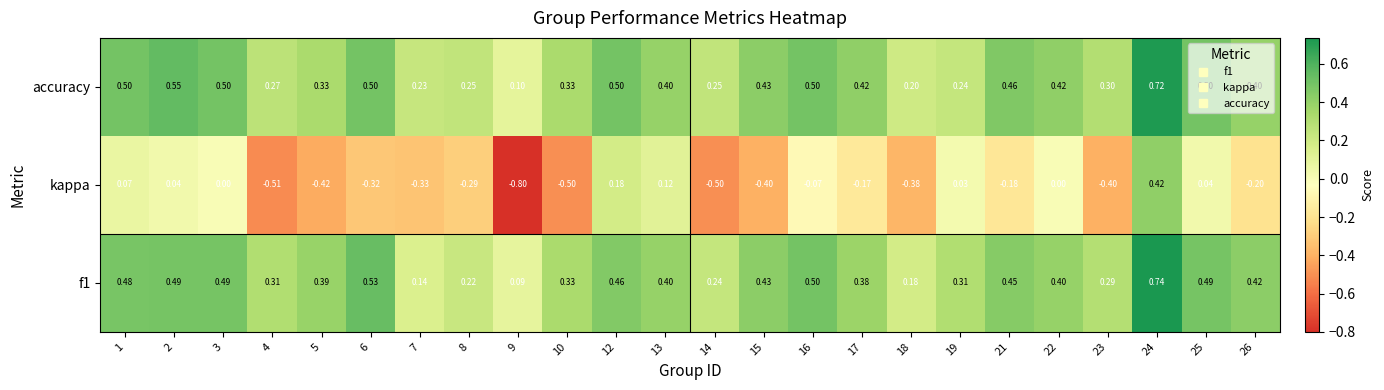

Is the value of f1 at 22 greater than the value of kappa at 4?

Yes